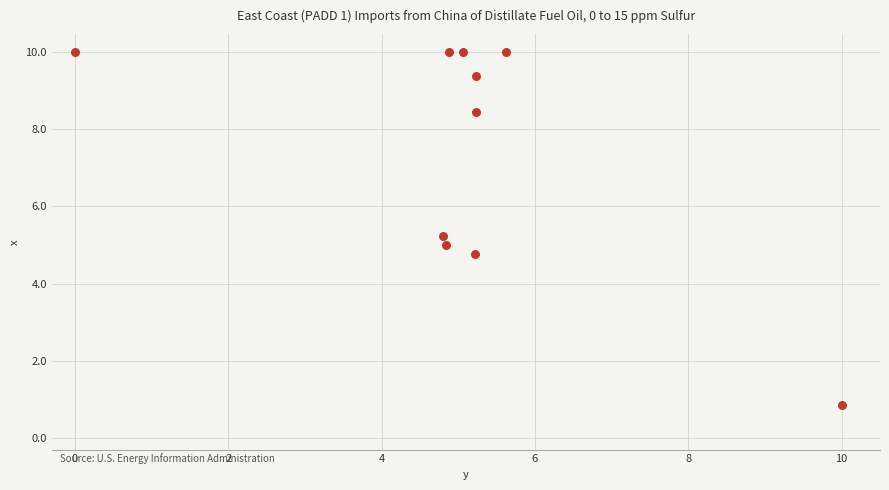

What is the average Y value?

7.4